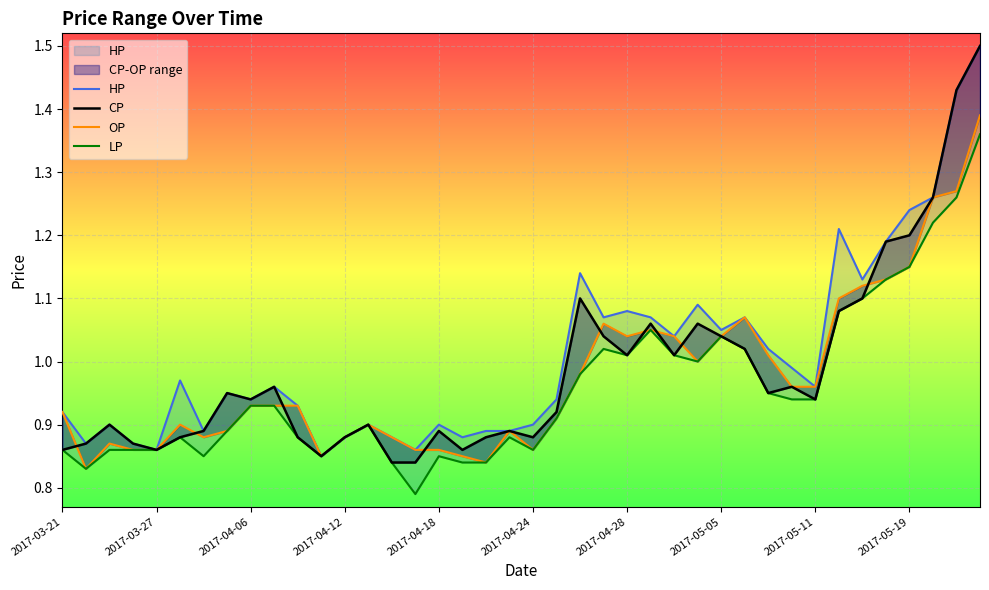

Is it true that LP equals 1.5 at 2017-03-21?

False